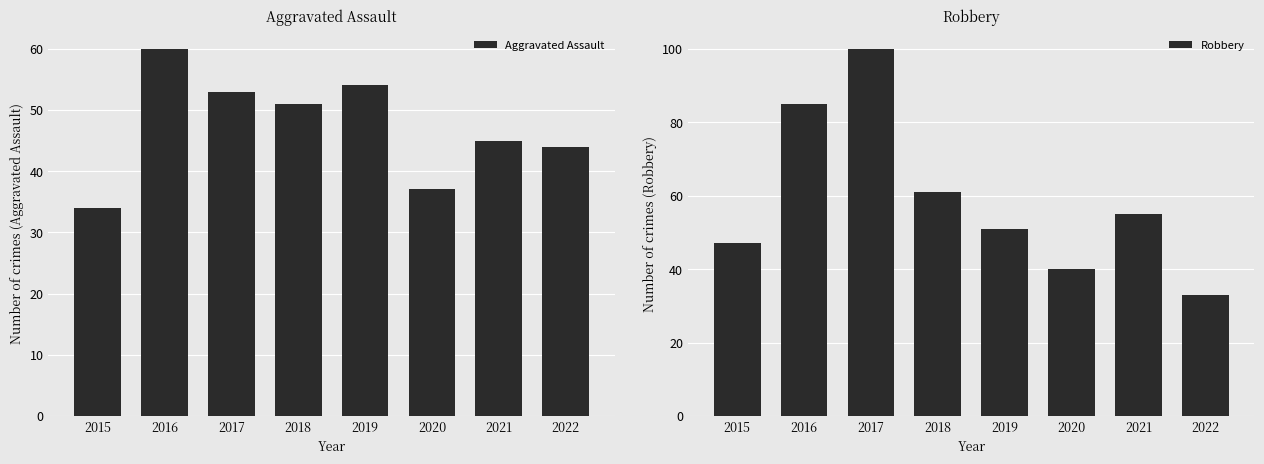

Which series has the largest total across all categories?

Robbery